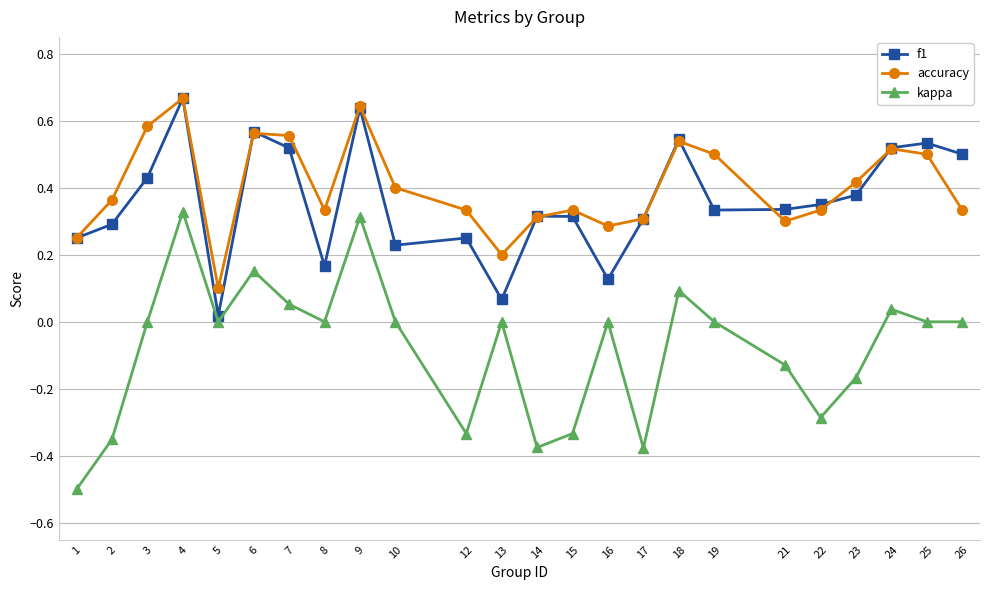

True or false: f1 and kappa intersect in this chart.

False